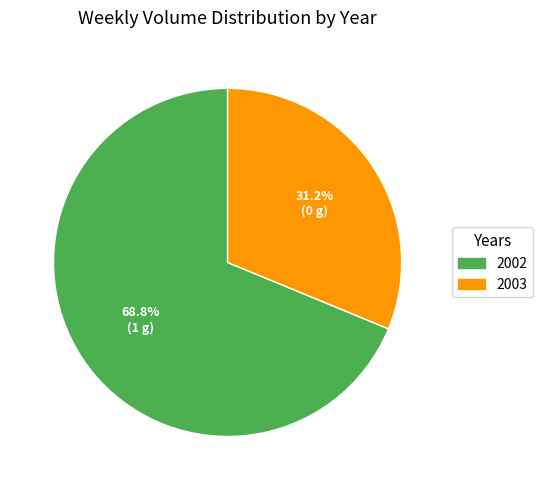

Is there any slice that represents more than half of the pie?

Yes